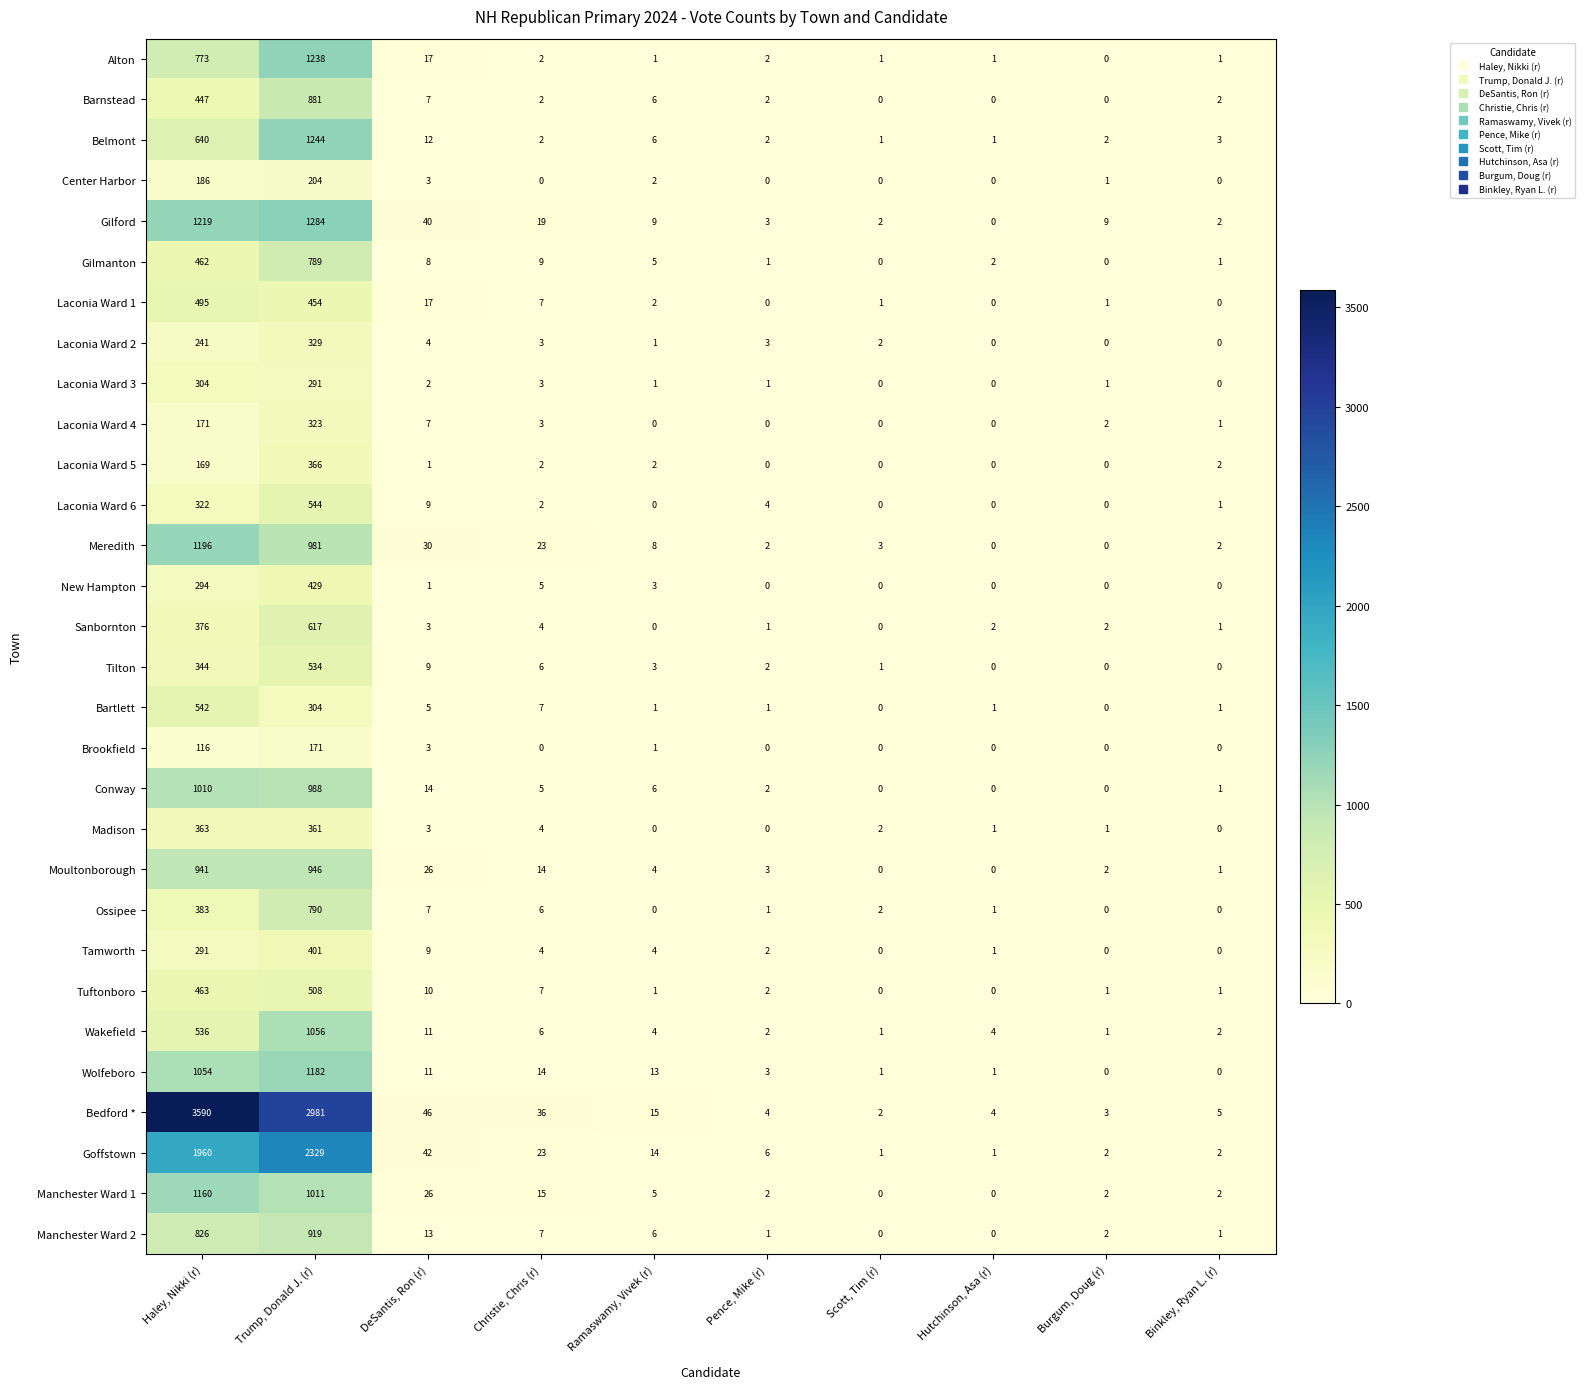

Where does the Bedford * series first go above 15?

Haley, Nikki (r)